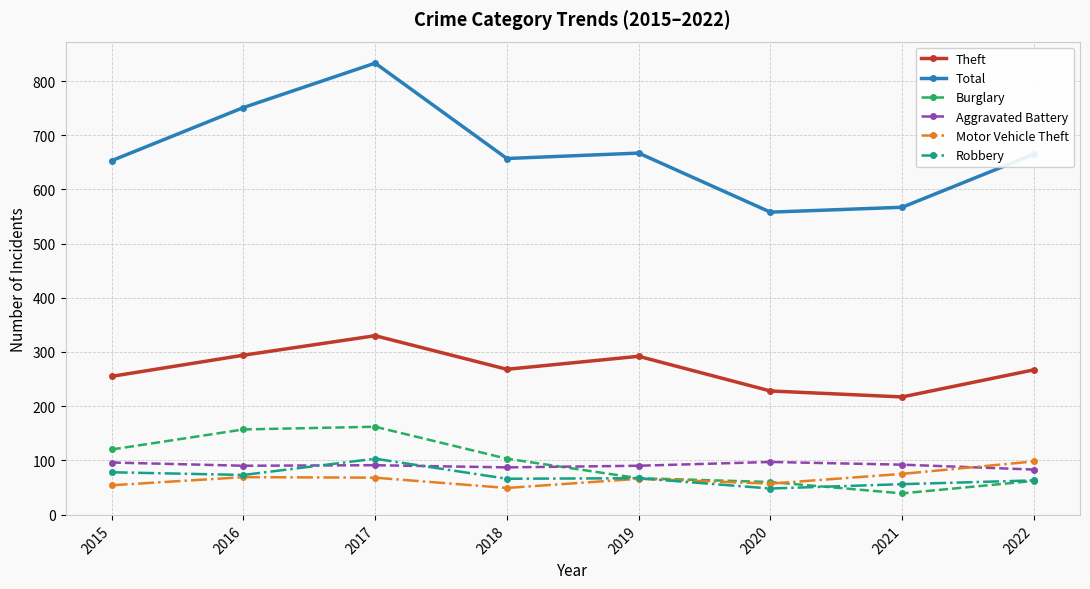

What is the value of the Aggravated Battery point at the 4th from the left?

87